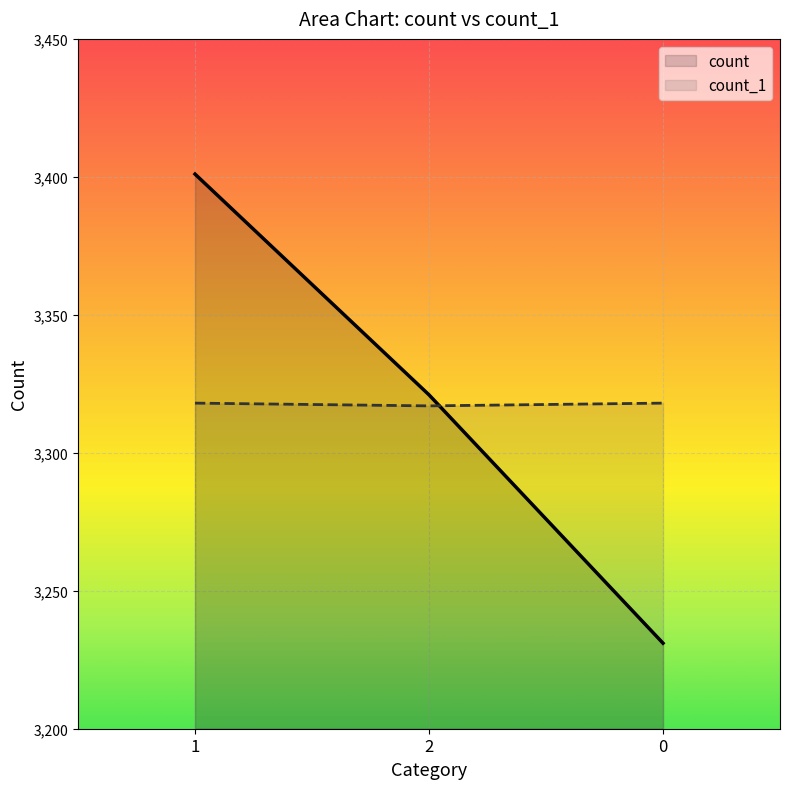

At which label does count_1 reach its peak?

1